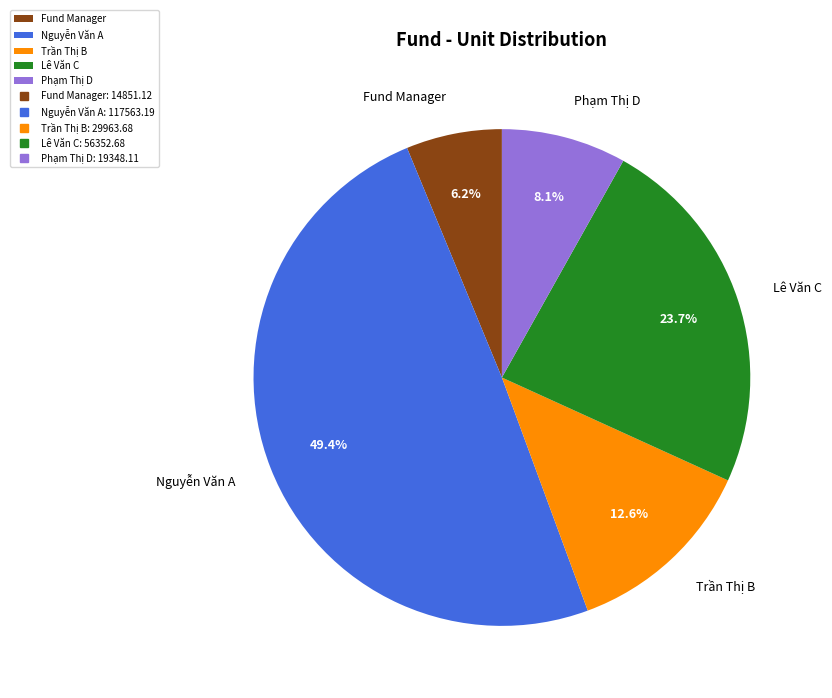

Is it true that Lê Văn C is 24% of the pie?

True